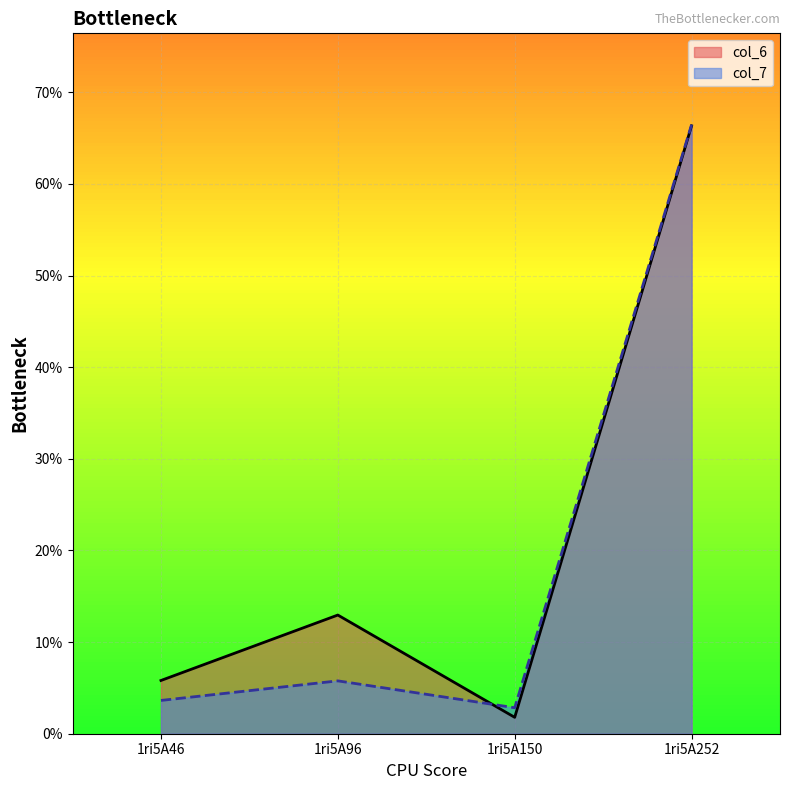

Between 1ri5A46 and 1ri5A96, which series saw the biggest shift?

col_6